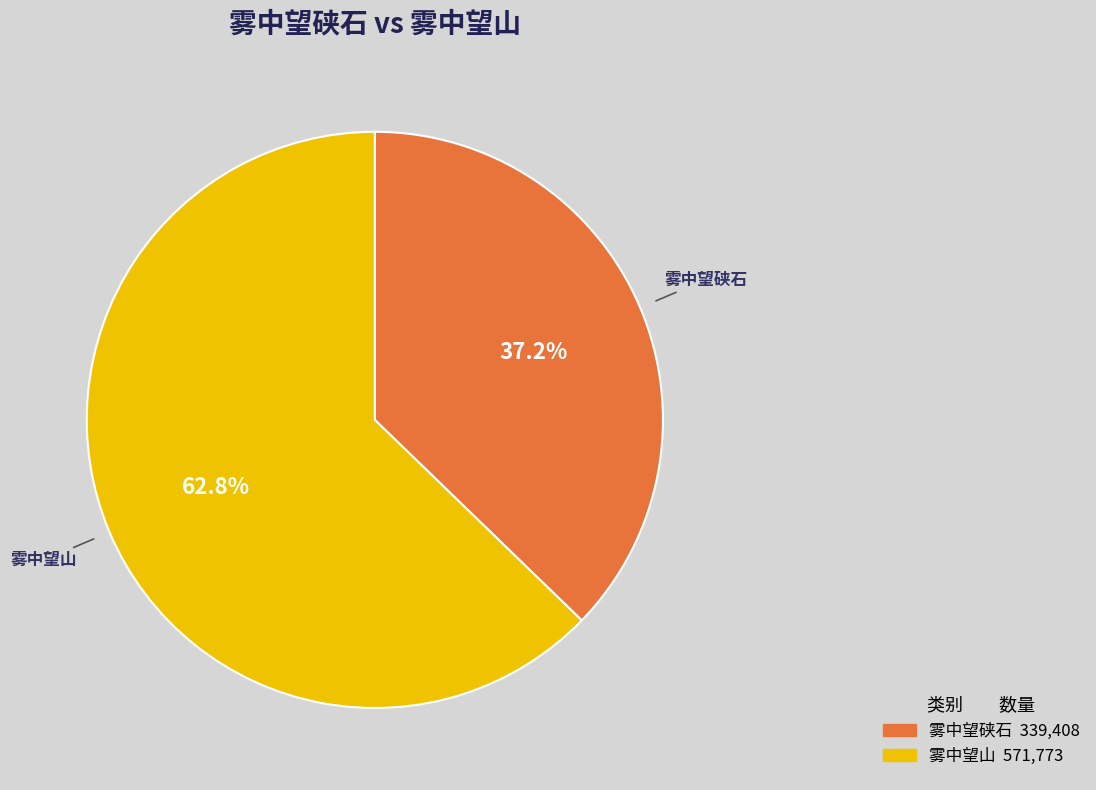

Between 雾中望硖石 and 雾中望山, which is larger?

雾中望山